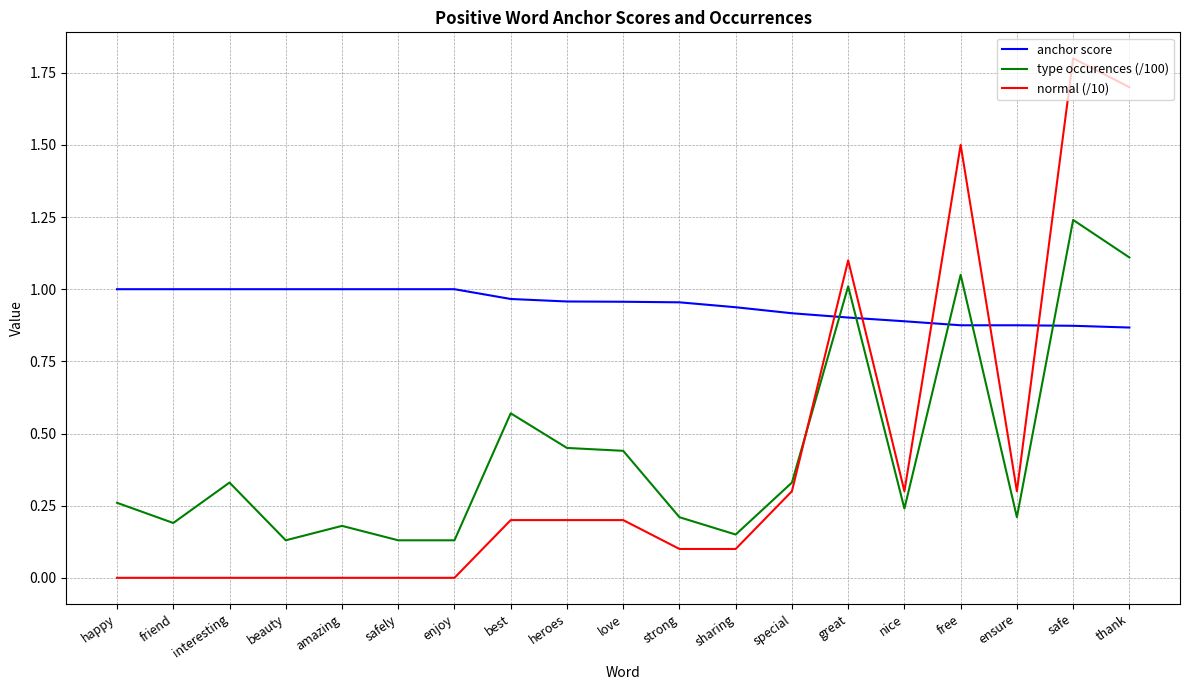

List the series in order of their peak value, highest first.

normal (/10), type occurences (/100), anchor score